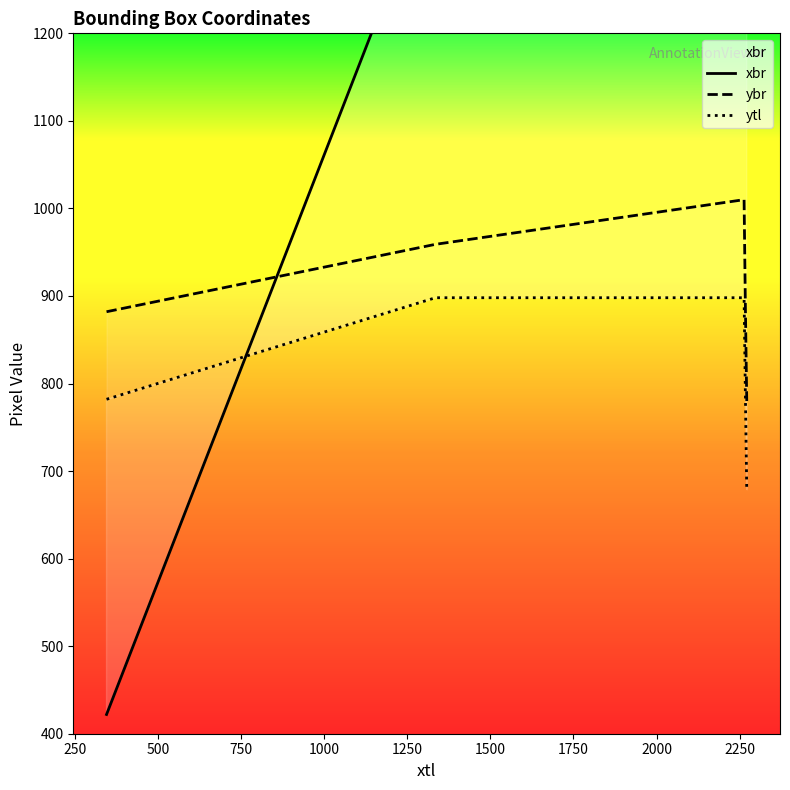

Rank the series by their maximum value, from highest to lowest.

xbr, ybr, ytl